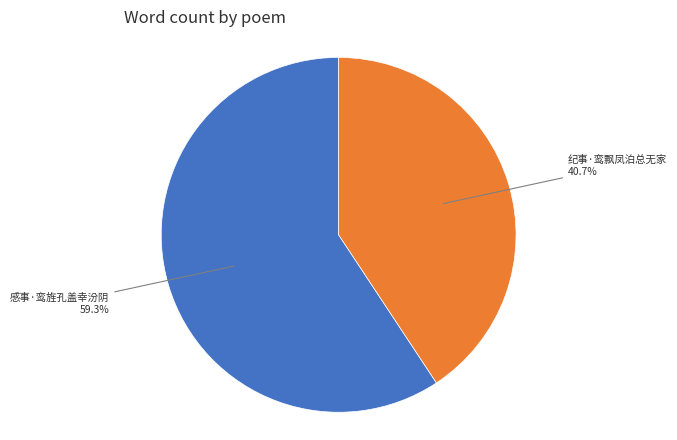

To the nearest percent, what is the difference between the 纪事·鸾飘凤泊总无家 and 感事·鸾旌孔盖幸汾阴 slice percentages?

19%